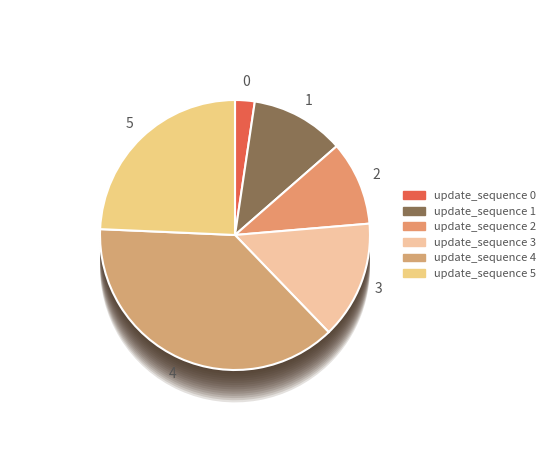

To the nearest percent, what portion does 5 represent?

24%